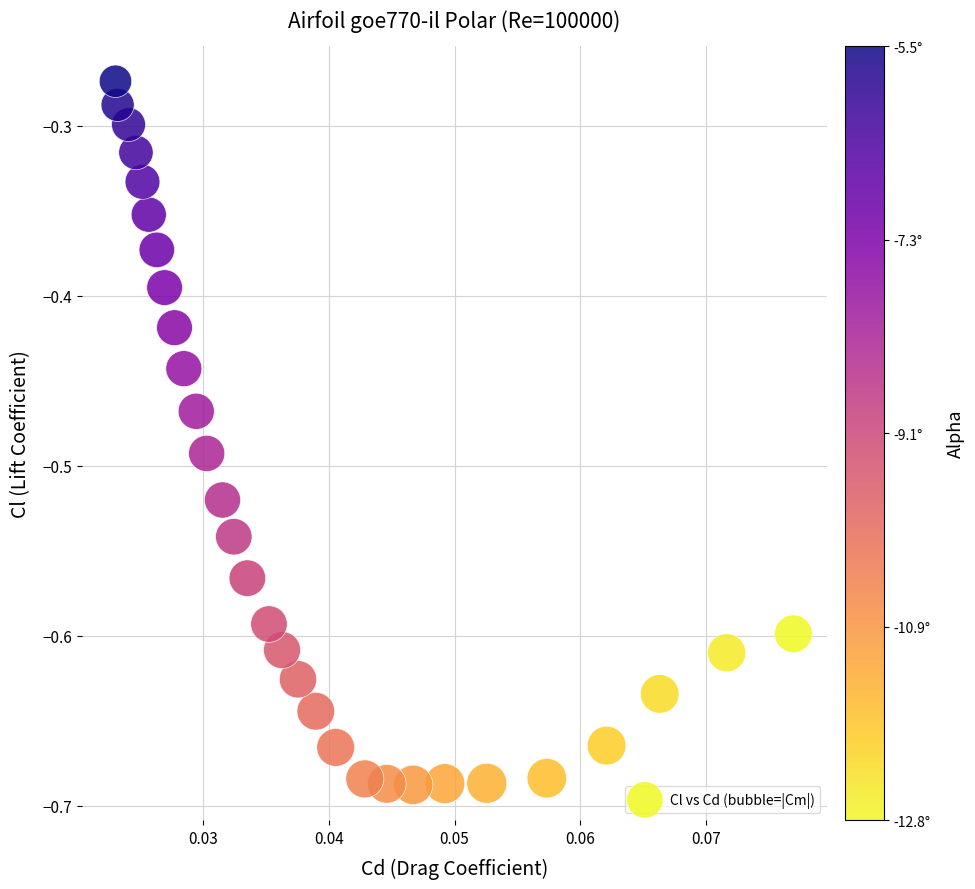

What is the range of Y values (max minus min)?

0.4